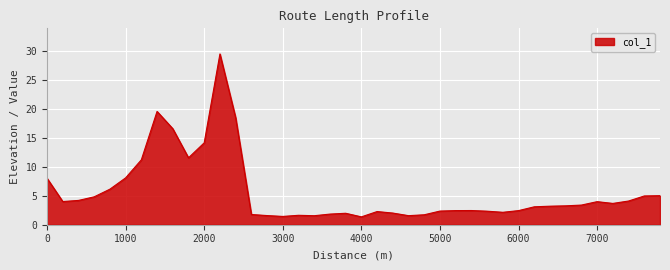

What is the minimum value shown in the chart?

1.4